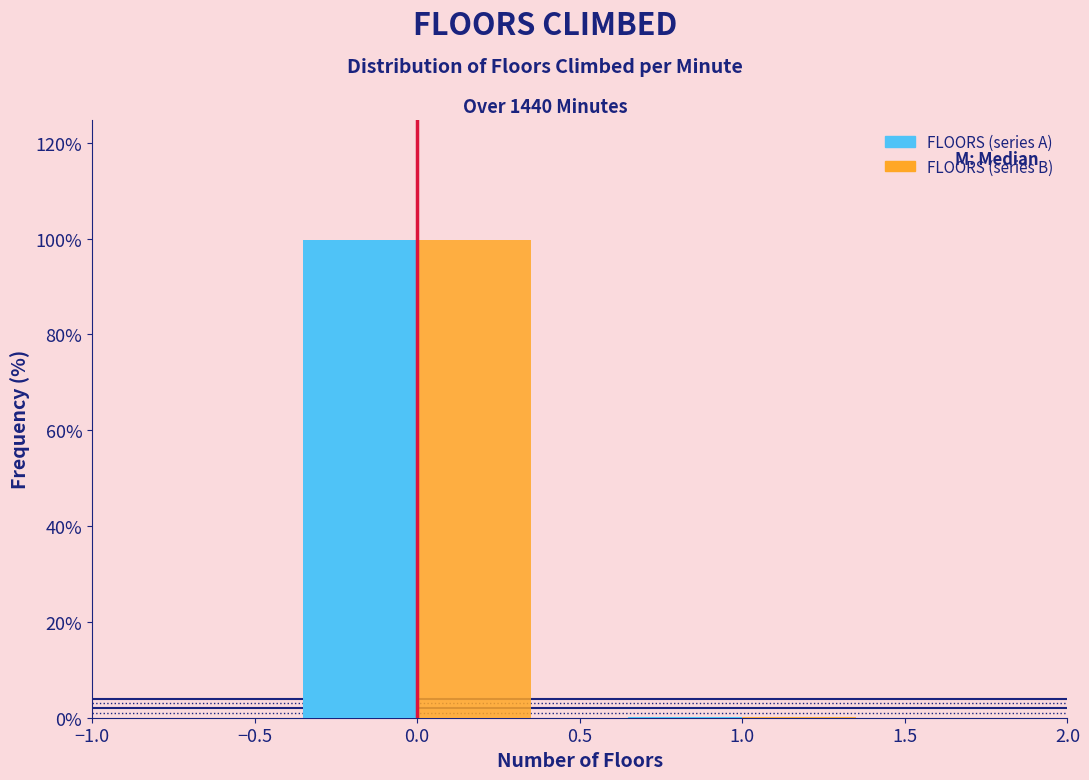

What is the height of the FLOORS (series B) bar covering -0.5 to 0.5 on the x-axis? The values are not printed on the chart, so give them approximately, as read against the axis.

100